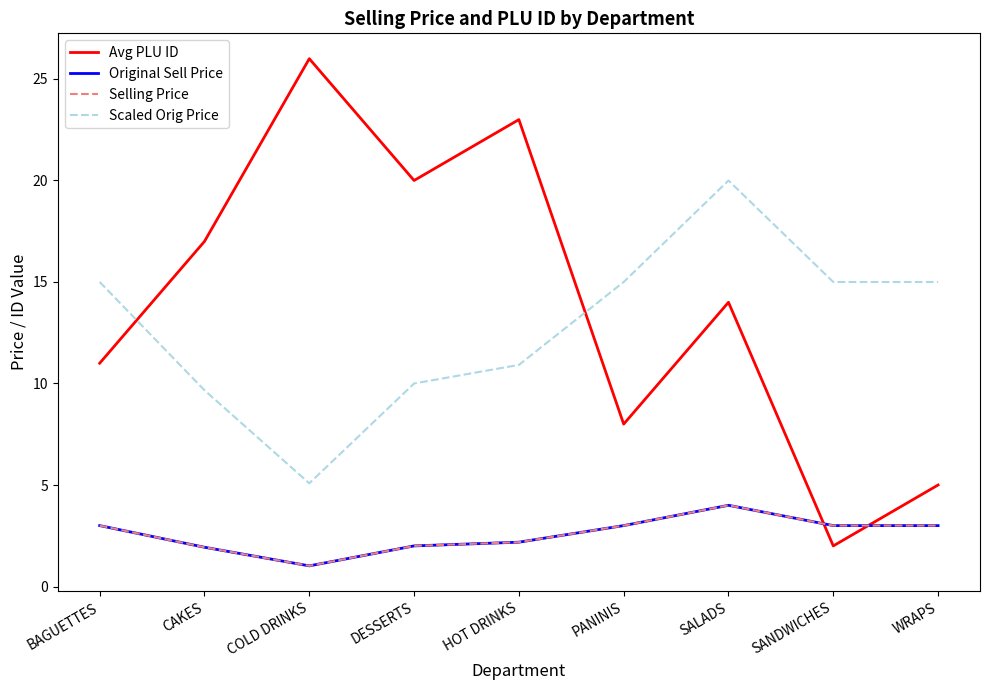

Is this an area chart (filled region under the line)?

No